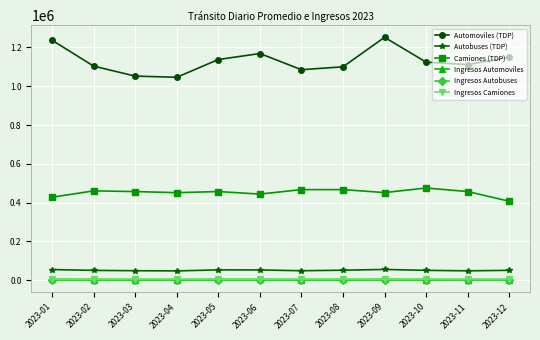

Which series has the widest spread of values?

Automoviles (TDP)